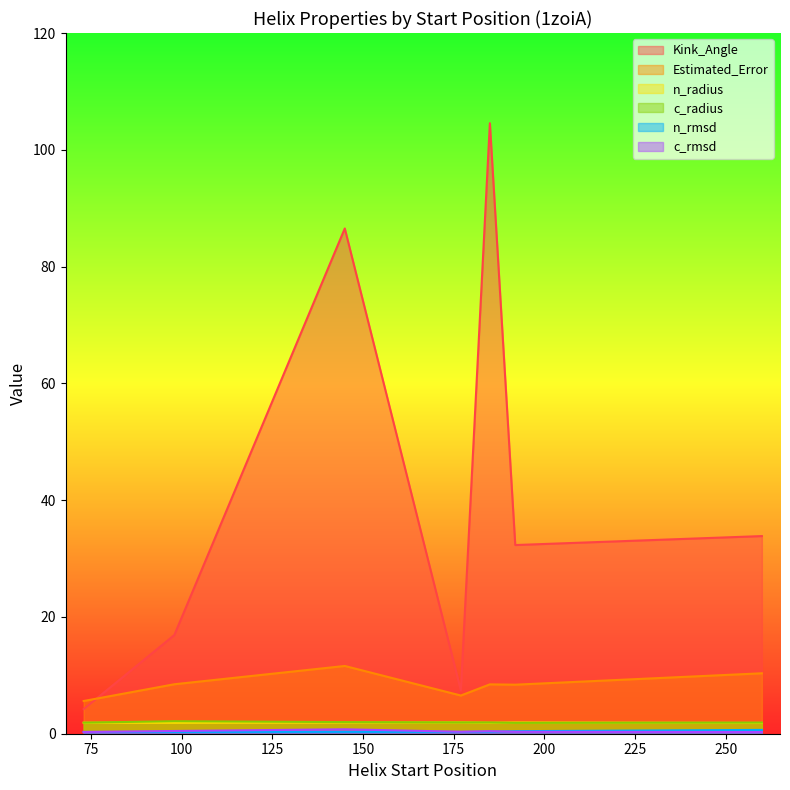

What is the label of the 3rd point from the left?

145